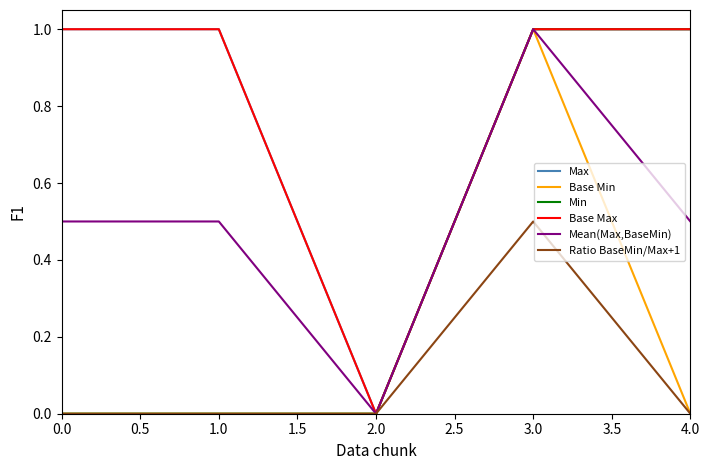

Is this an area chart (filled region under the line)?

No